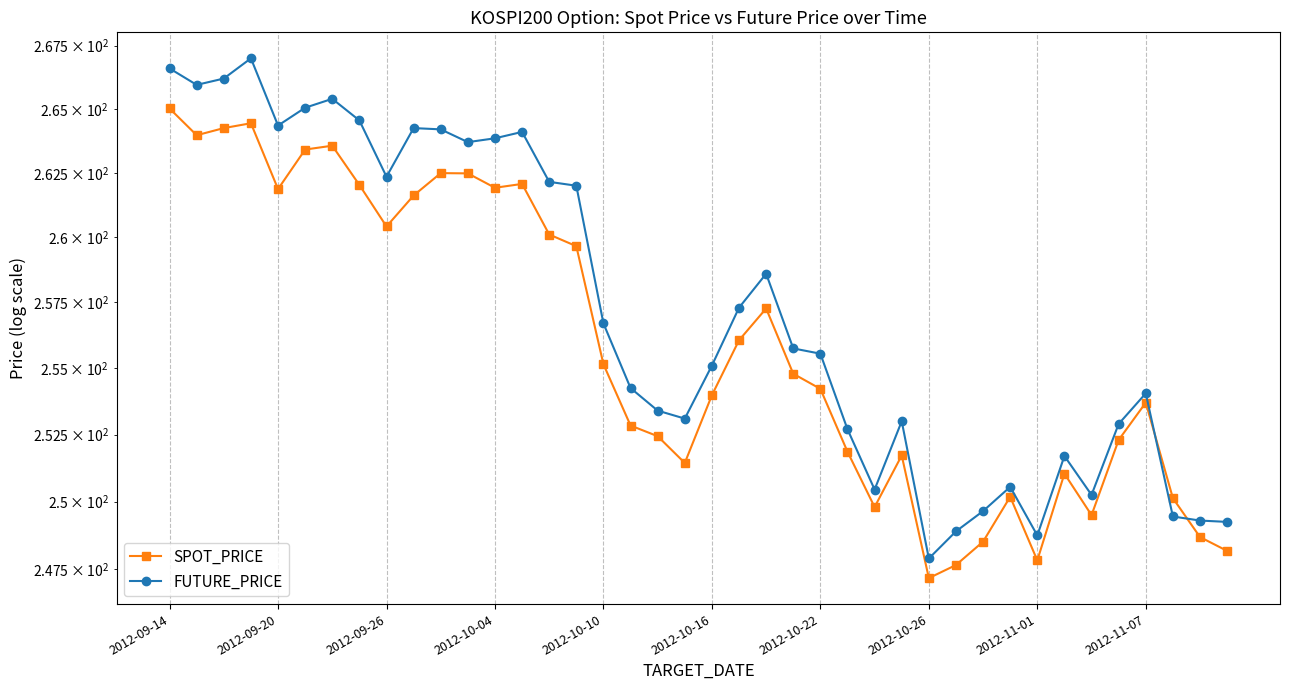

How many intersections are there between SPOT_PRICE and FUTURE_PRICE?

2